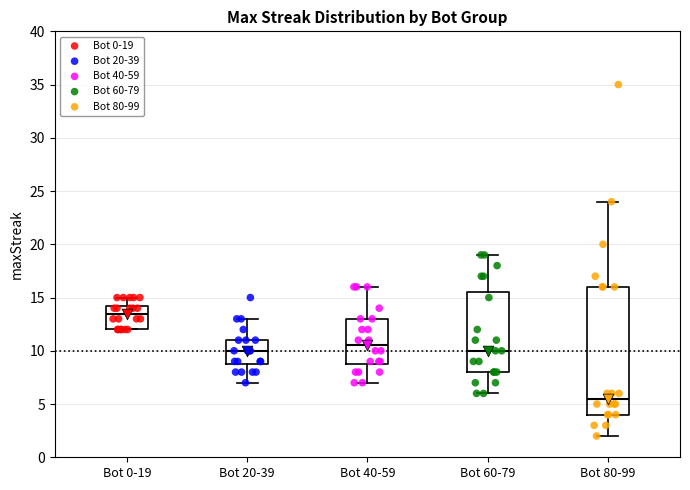

Reading left to right, read every box against the y-axis: the position of its median line, the range the box covers, and the ends of its whiskers. The values are not printed on the chart, so give them approximately, as read against the axis.

Bot 0-19: median 13.5, box 12.0 to 14.5, whiskers 12.0 to 15.0
Bot 20-39: median 10.0, box 9.0 to 11.0, whiskers 7.0 to 13.0
Bot 40-59: median 10.5, box 9.0 to 13.0, whiskers 7.0 to 16.0
Bot 60-79: median 10.0, box 8.0 to 15.5, whiskers 6.0 to 19.0
Bot 80-99: median 5.5, box 4.0 to 16.0, whiskers 2.0 to 24.0